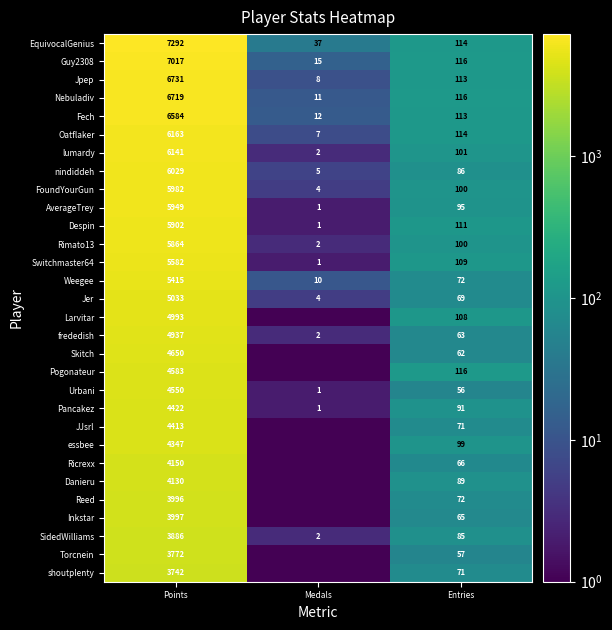

Rank the categories by SidedWilliams value from lowest to highest.

Medals, Entries, Points